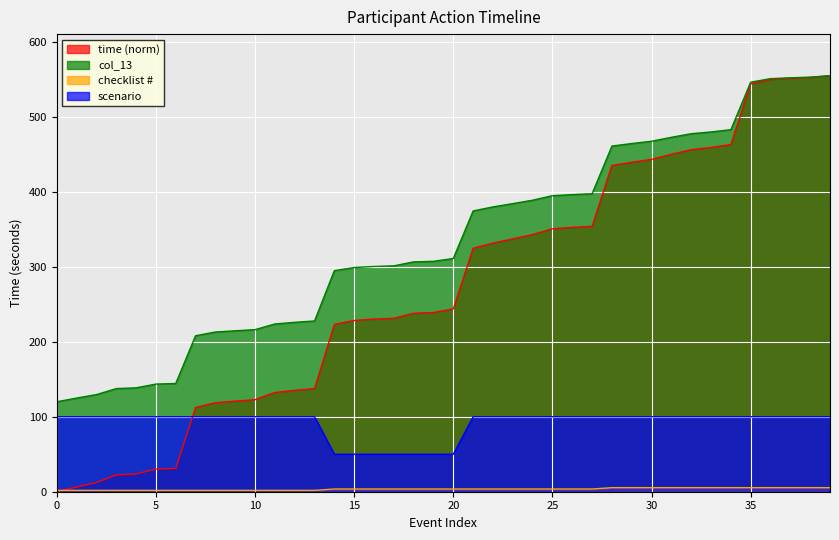

Rank the series at 14 from lowest to highest value.

checklist_num, scenario, time, col_13